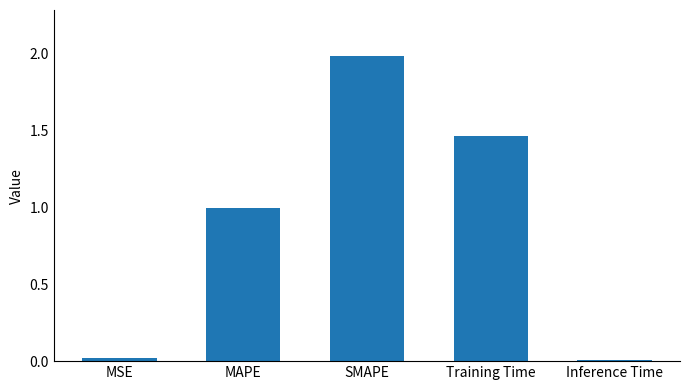

What is the change in value from MAPE to Training Time?

+0.5